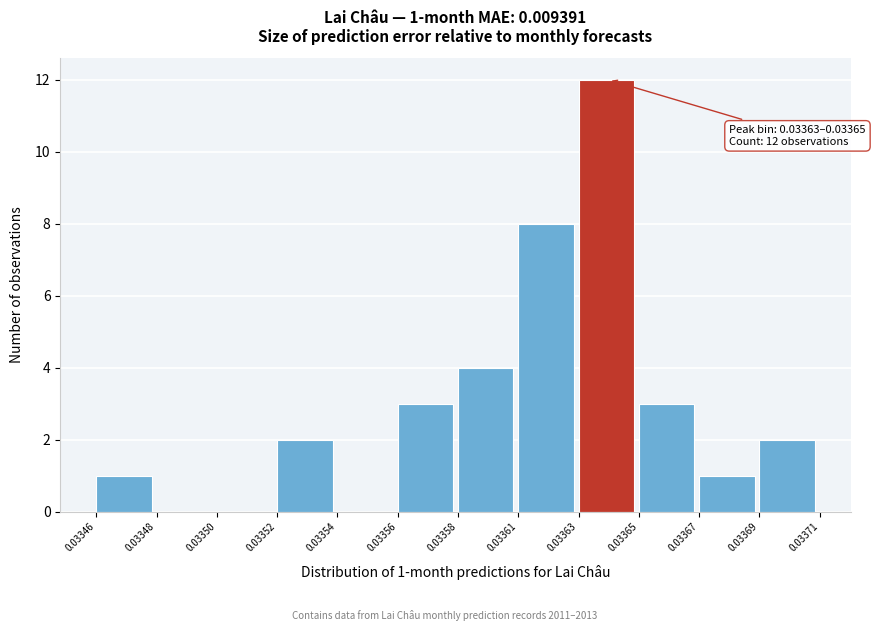

Reading right to left, extract all data points from this chart.

0.03369=2	0.03367=1	0.03365=3	0.03363=12	0.03361=8	0.03358=4	0.03356=3	0.03354=0	0.03352=2	0.03350=0	0.03348=0	0.03346=1